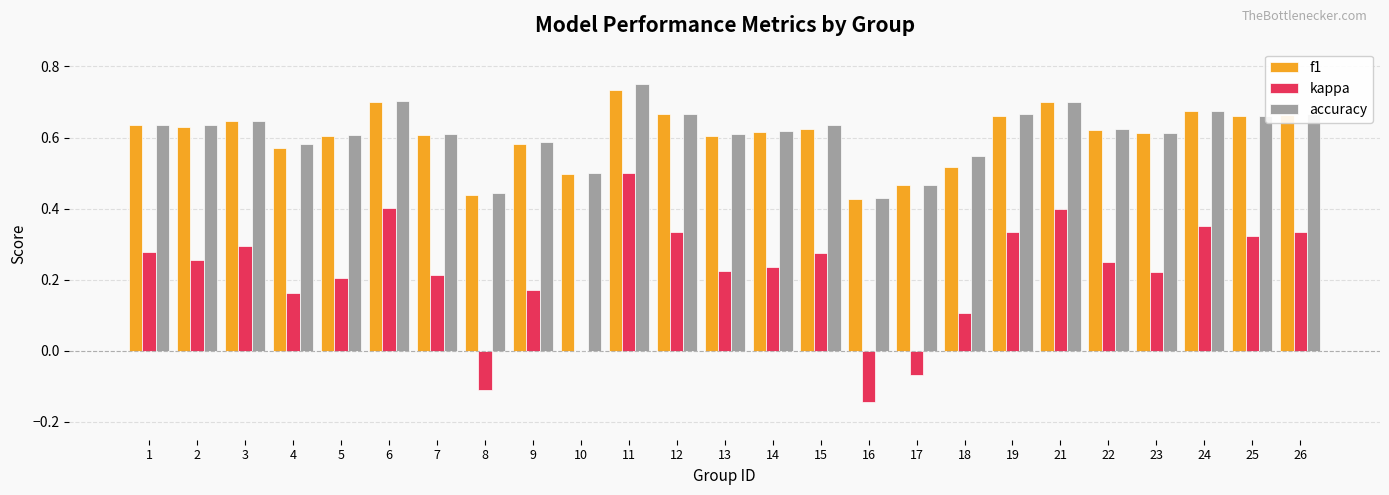

The accuracy series shows 0.3 at 18. True or false?

False